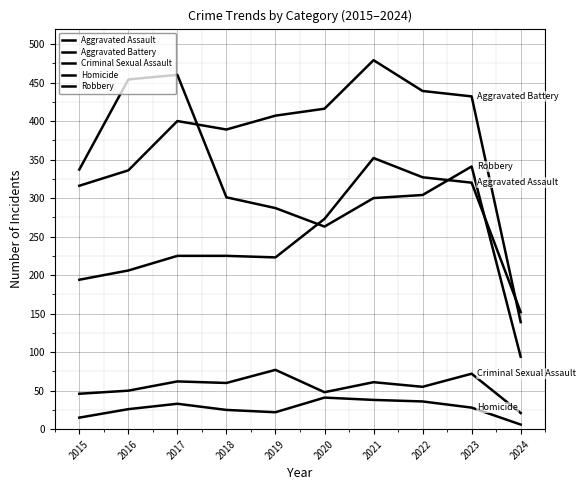

At which label does Homicide reach its peak?

2020